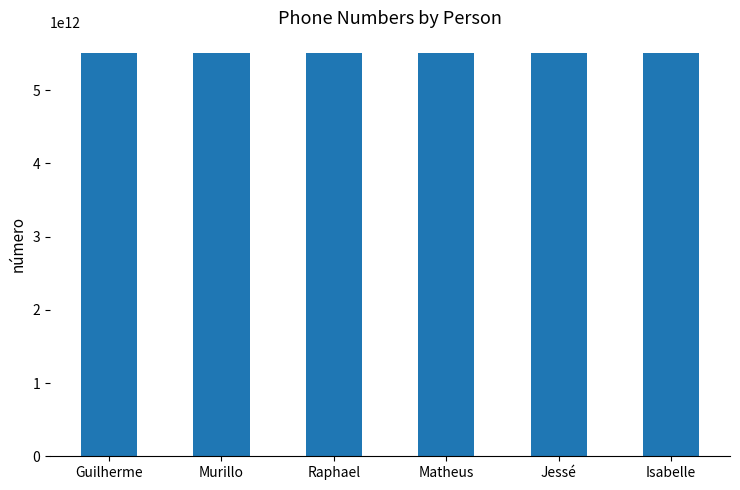

Does the chart contain any negative values?

No